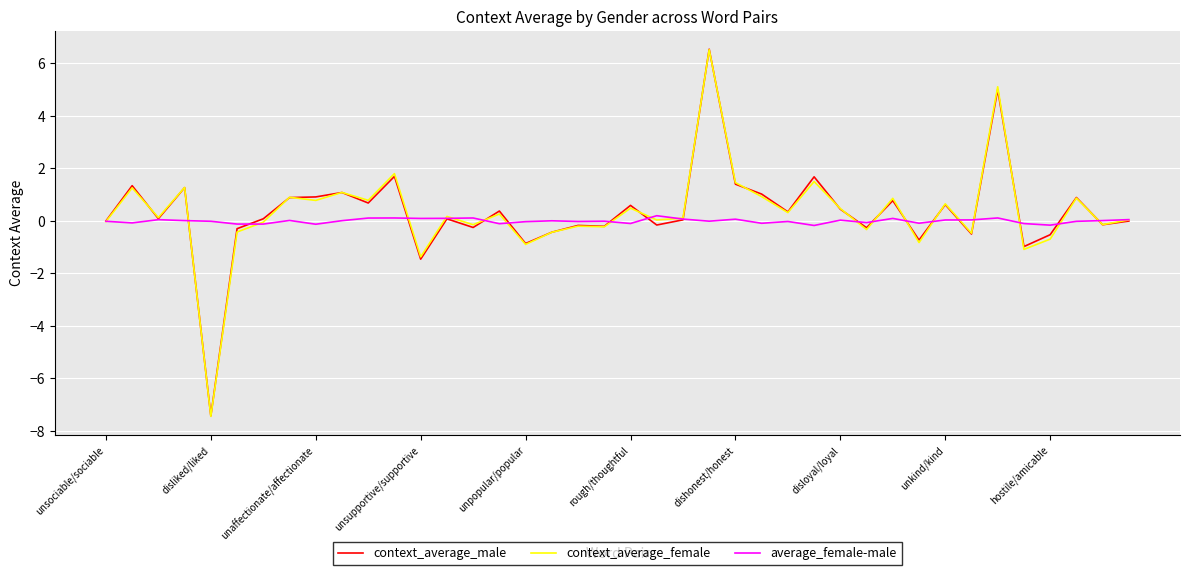

What is the minimum value shown in the chart?

-7.4